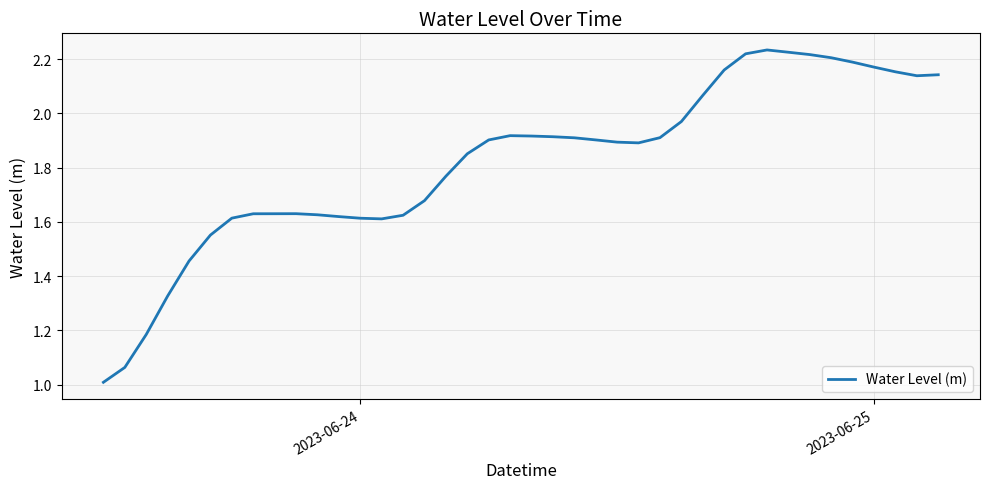

What is the minimum value shown in the chart?

1.0